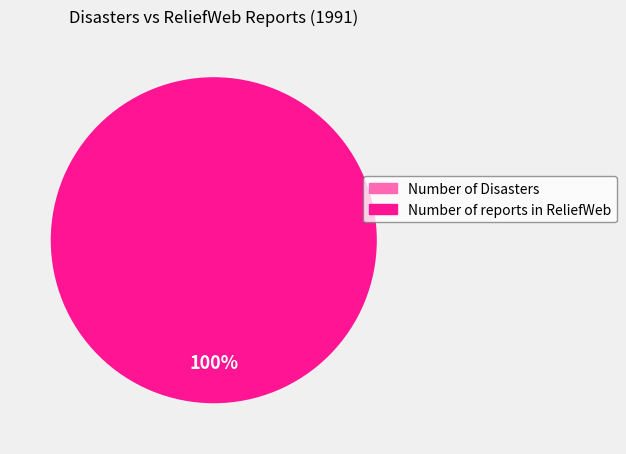

To the nearest percent, what is the average slice percentage?

50%